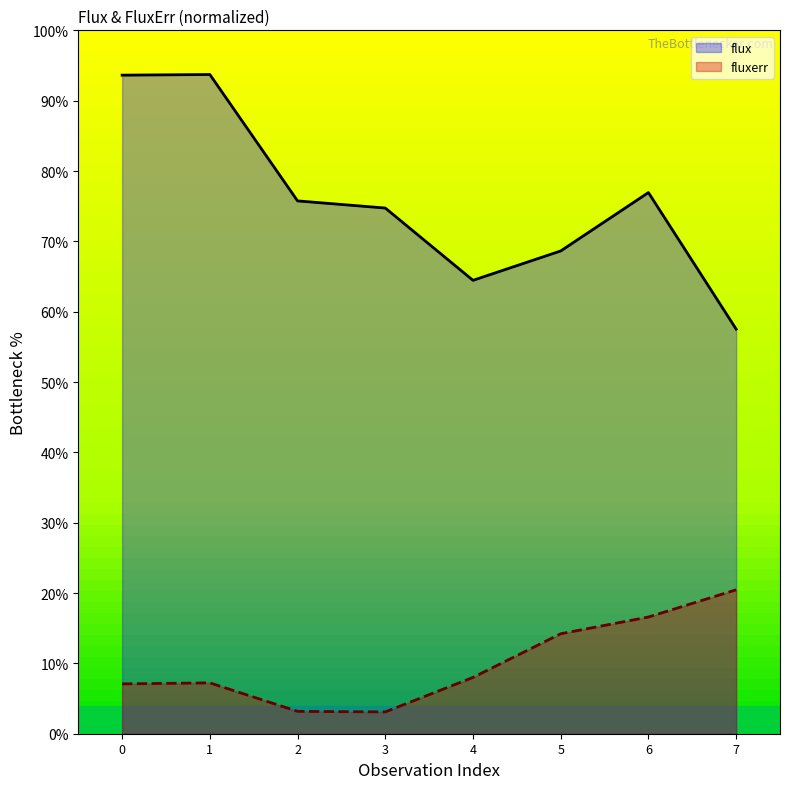

What is the value of the fluxerr point at the 6th from the left?

14.2